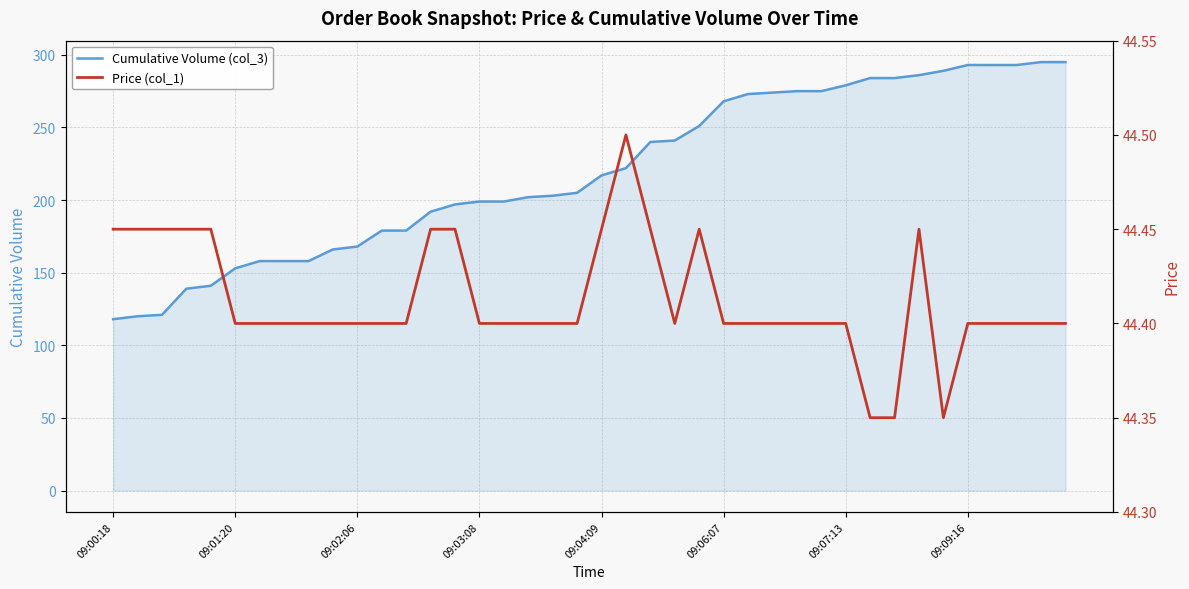

What is the highest value of the Cumulative Volume (col_3) series?

295